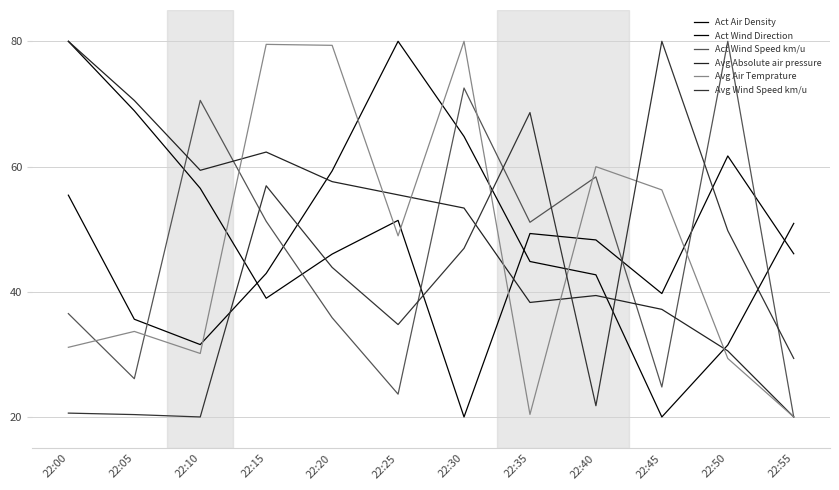

At which label does Avg Wind Speed km/u reach its peak?

22:45